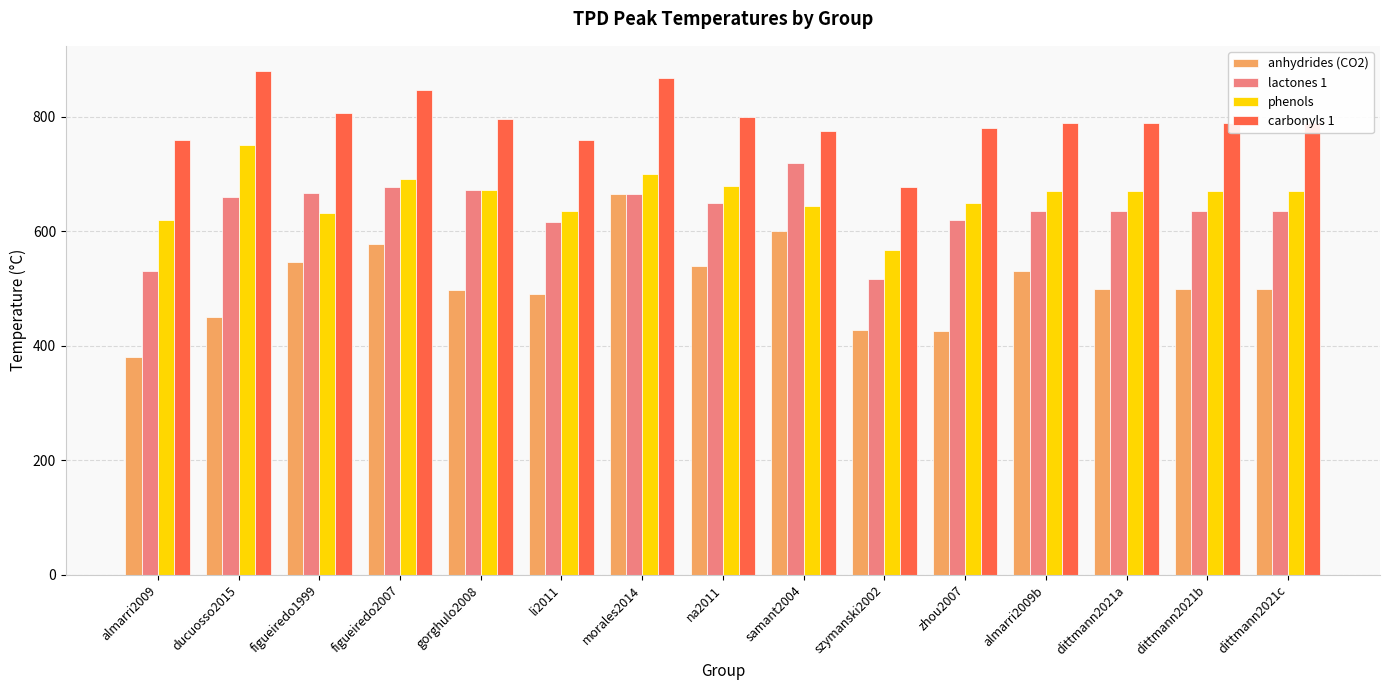

Which category has the highest value in the phenols series?

ducuosso2015